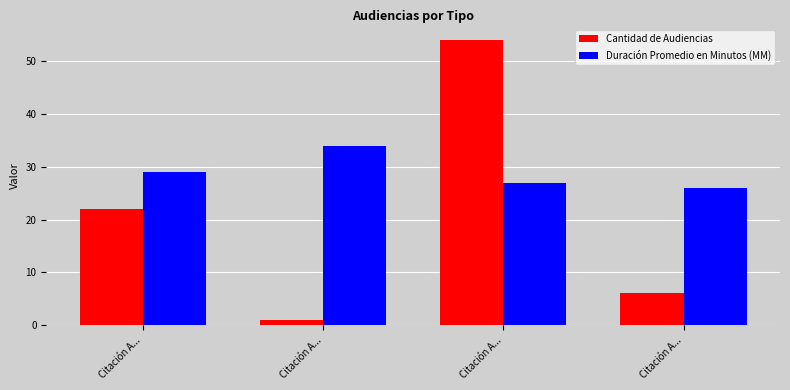

How many Duración Promedio en Minutos (MM) values are between 27 and 34?

3